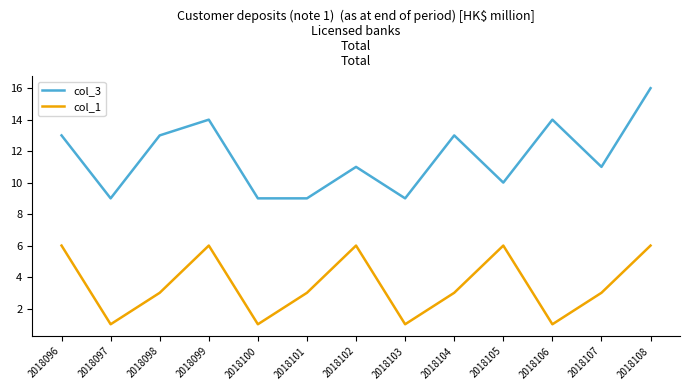

What is the maximum value shown in the chart?

16